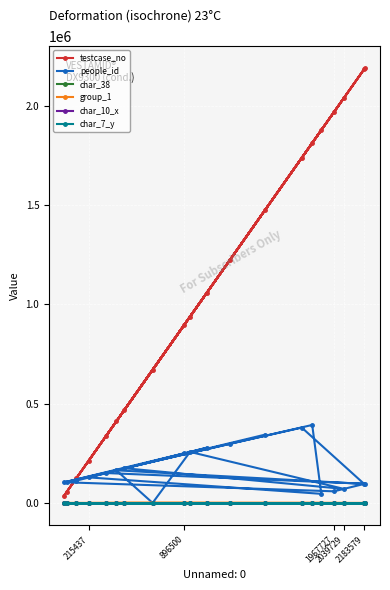

Which series has the largest total across all categories?

testcase_no